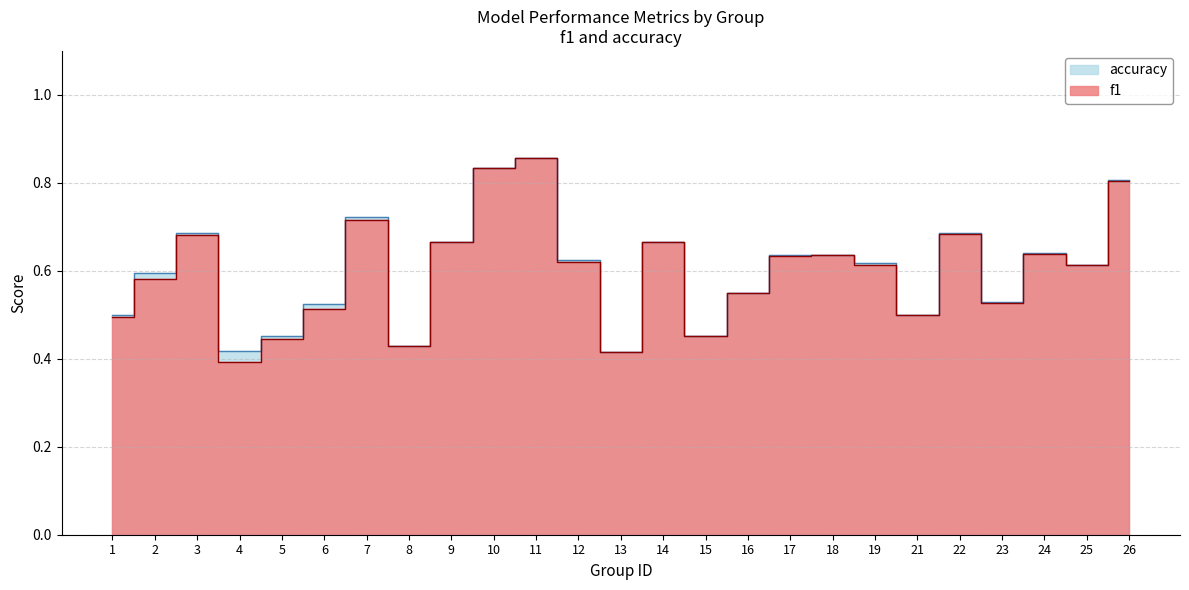

How many interior local valleys does the accuracy series have?

7